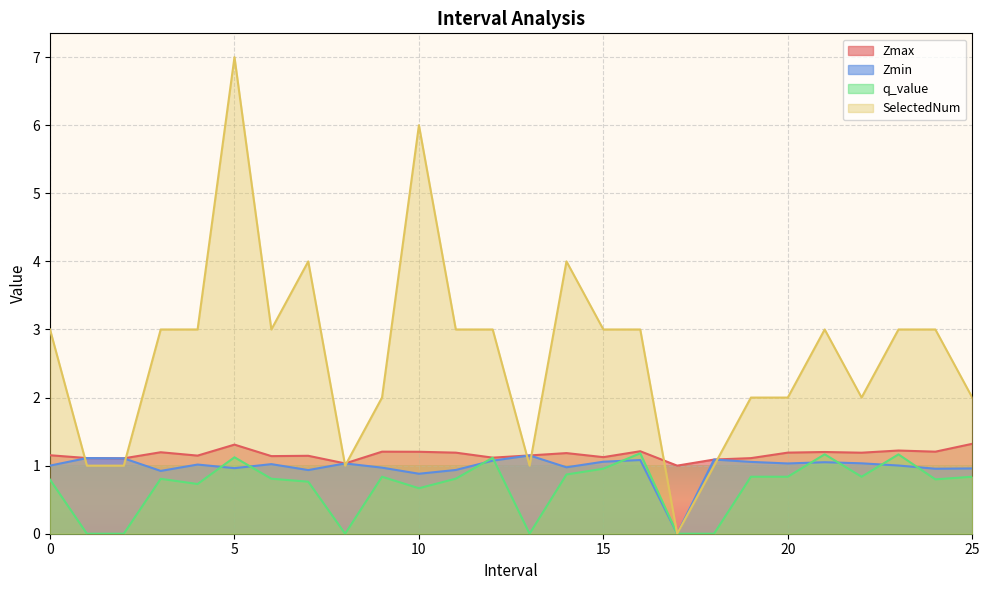

What are all the series names shown in the legend?

Zmax, Zmin, q_value, SelectedNum